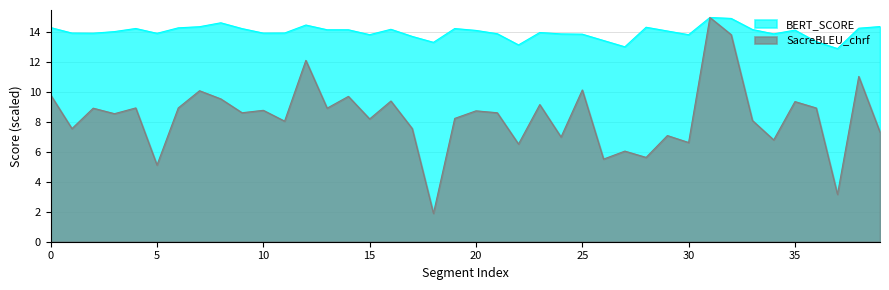

Which has a higher value, 30 or 11?

11